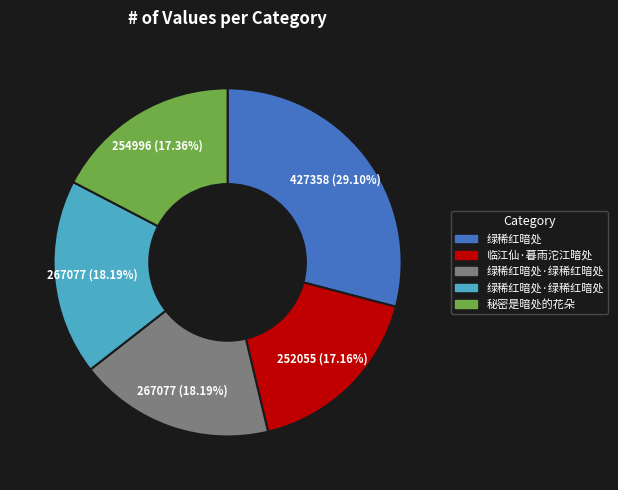

Is there any slice that represents more than half of the pie?

No